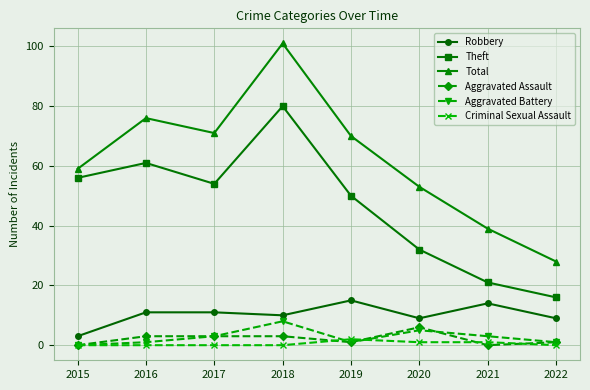

Which series has the largest total across all categories?

Total